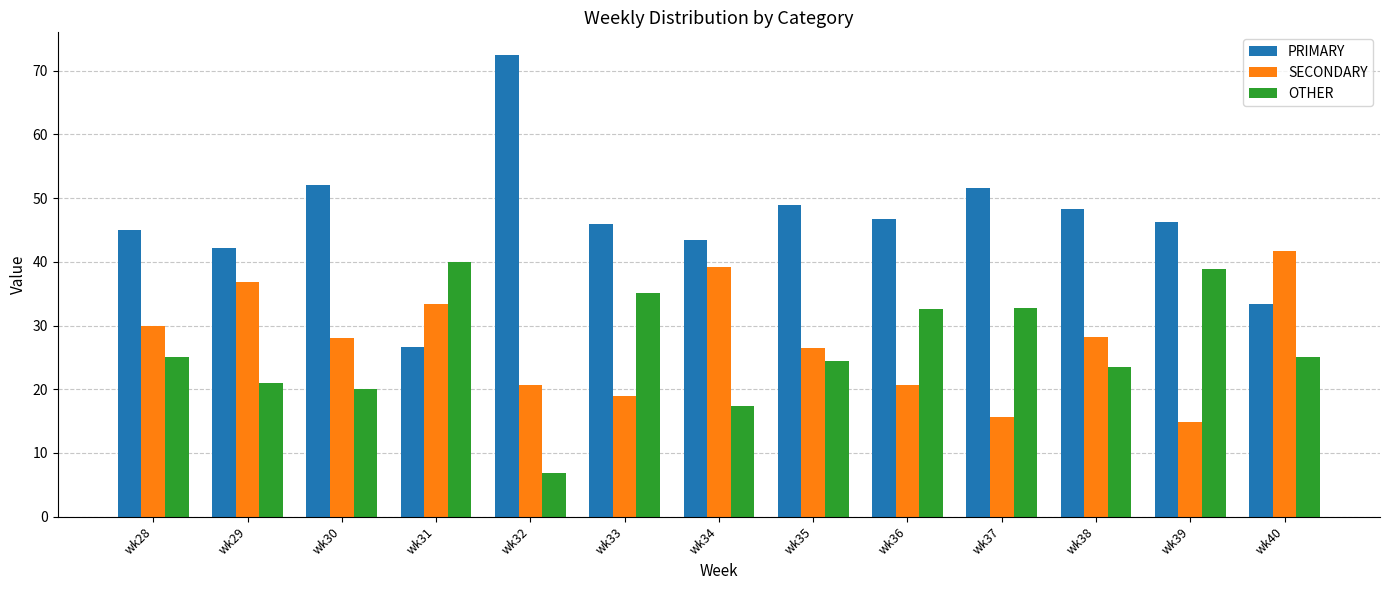

What is the maximum value for SECONDARY?

41.7